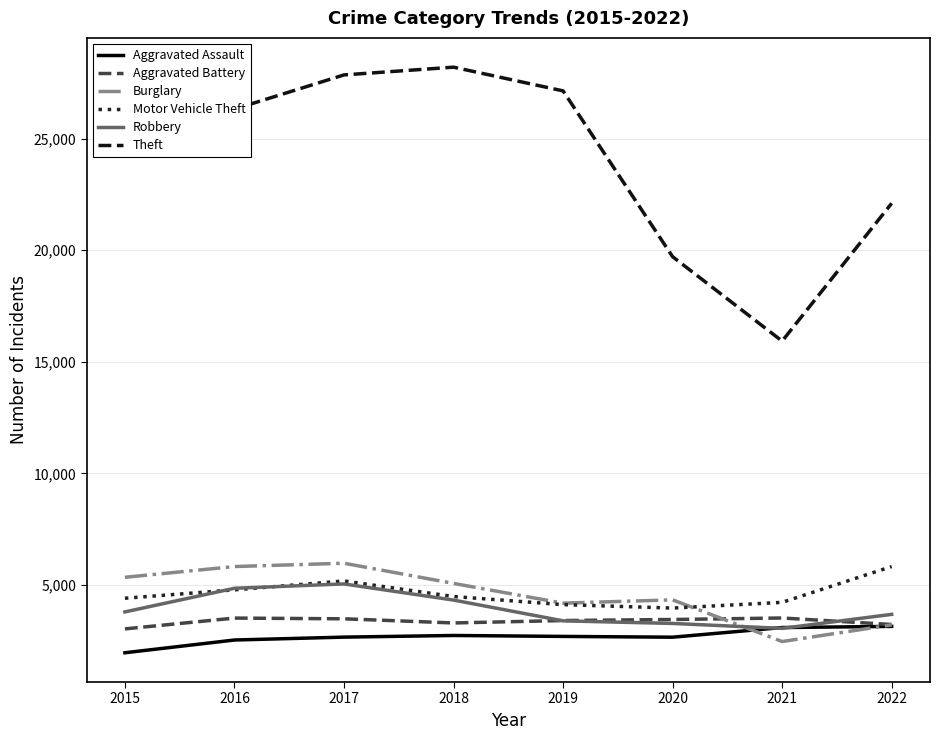

Does the chart display data point markers on the line(s)?

No